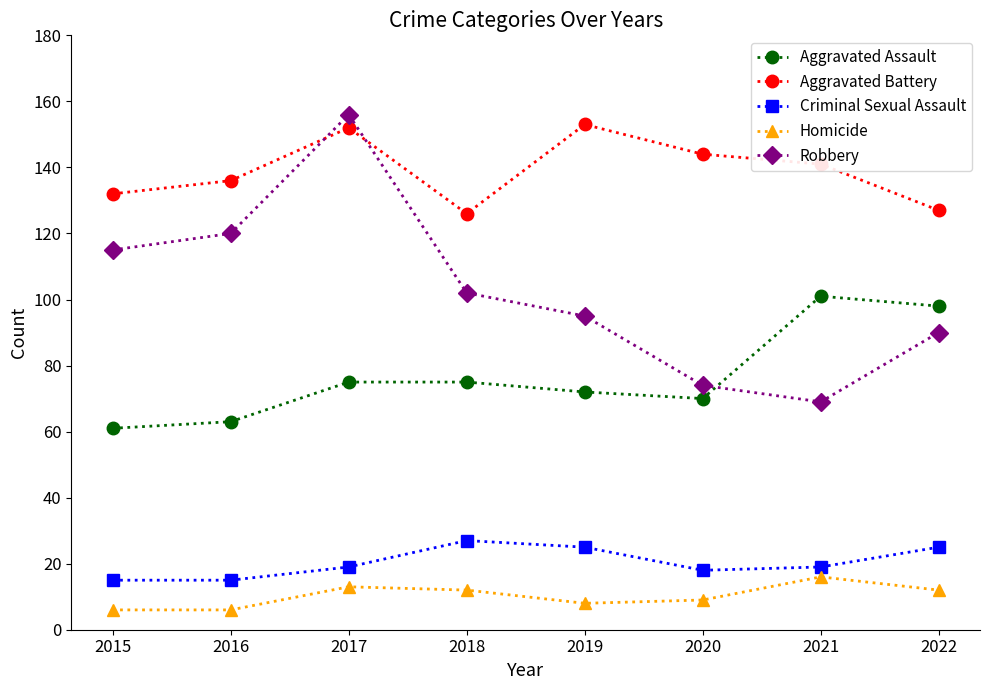

True or false: Criminal Sexual Assault and Homicide intersect in this chart.

False